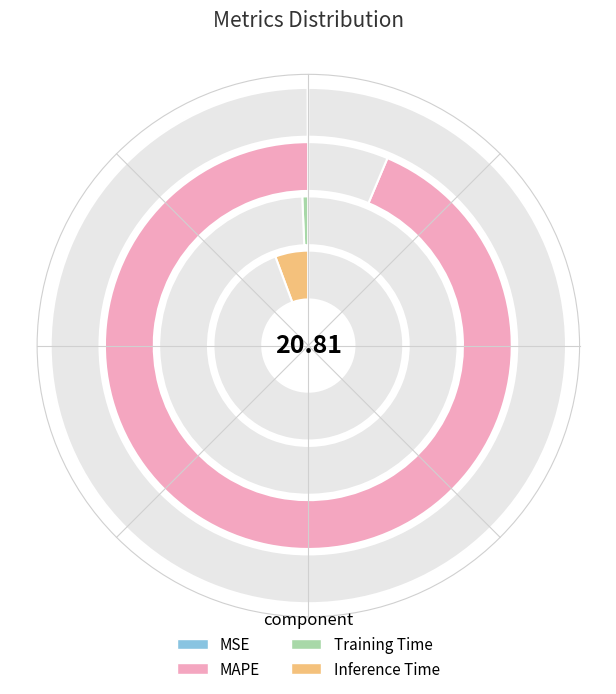

What is the total percentage of Training Time and MSE?

0.7%